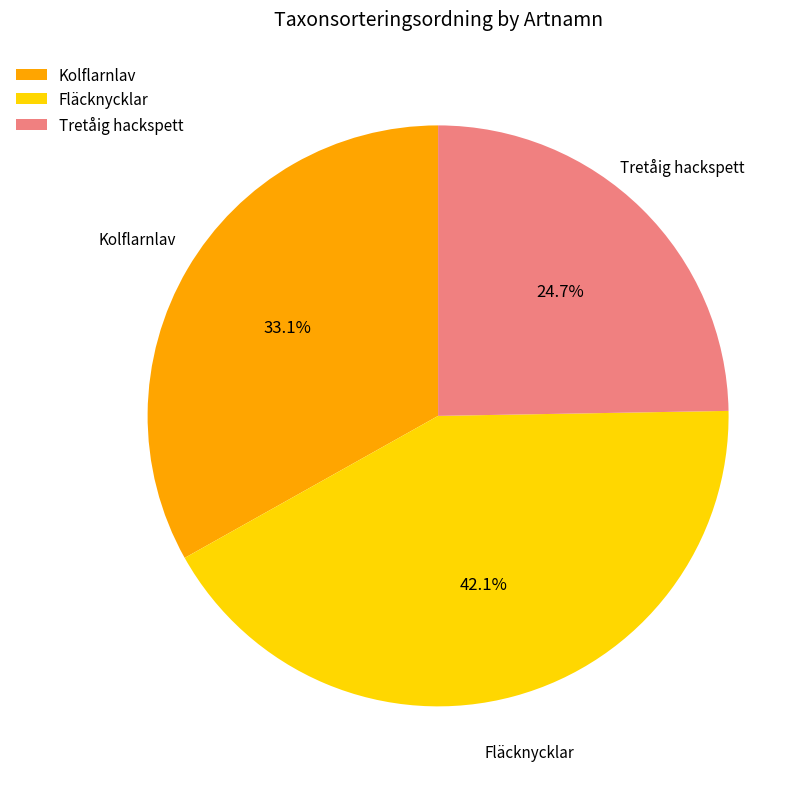

Approximately how many times larger is the value at Fläcknycklar compared to Kolflarnlav?

1.3